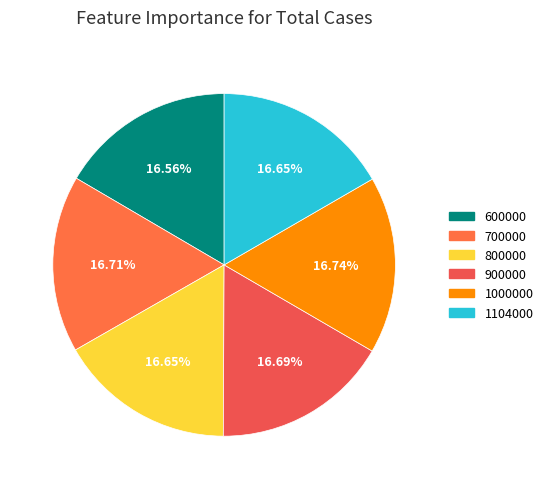

What is the smallest slice in the pie chart?

600000